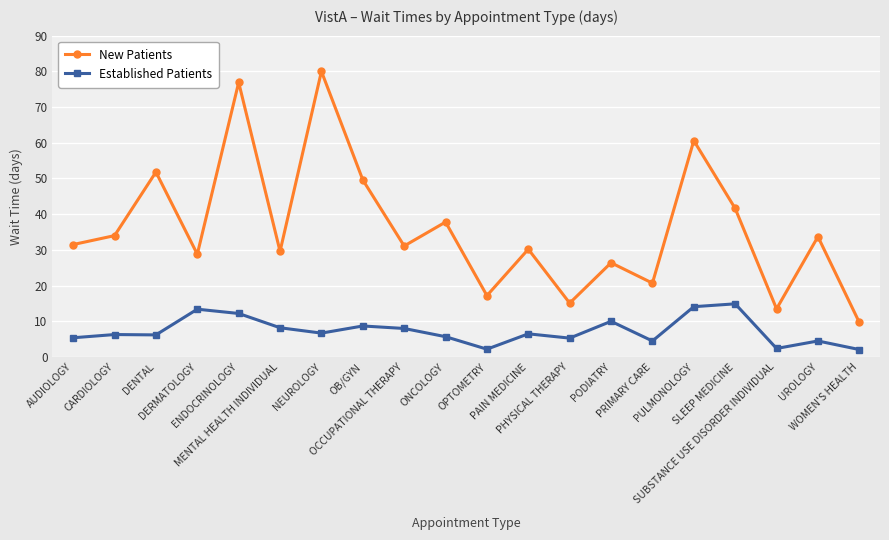

Rank the series by their average value, from highest to lowest.

New Patients, Established Patients